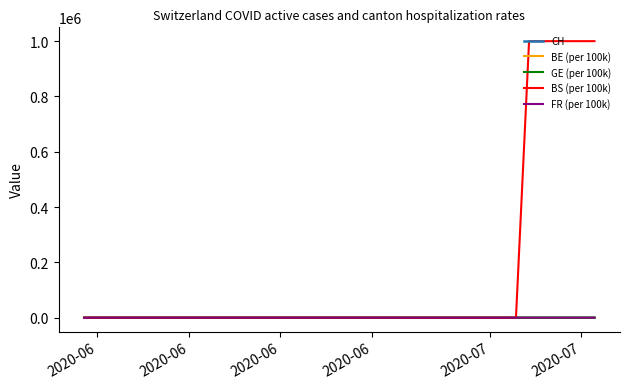

Which series has the largest range (max minus min)?

BS (per 100k)